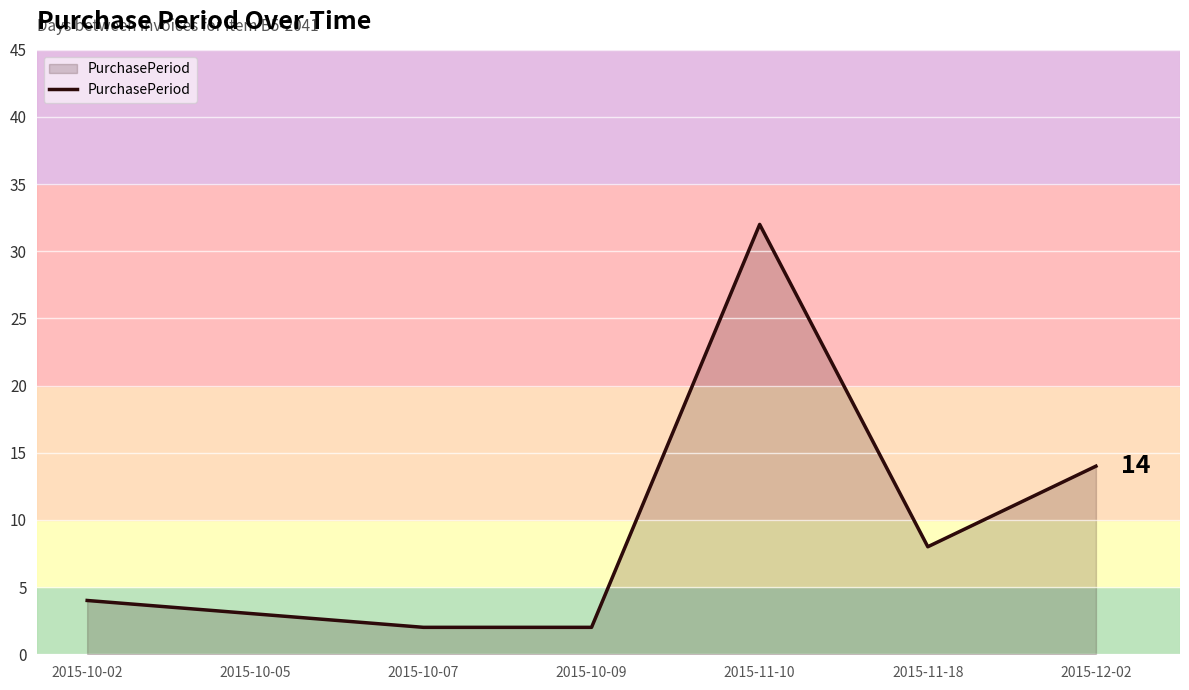

Does the chart have visible grid lines?

Yes